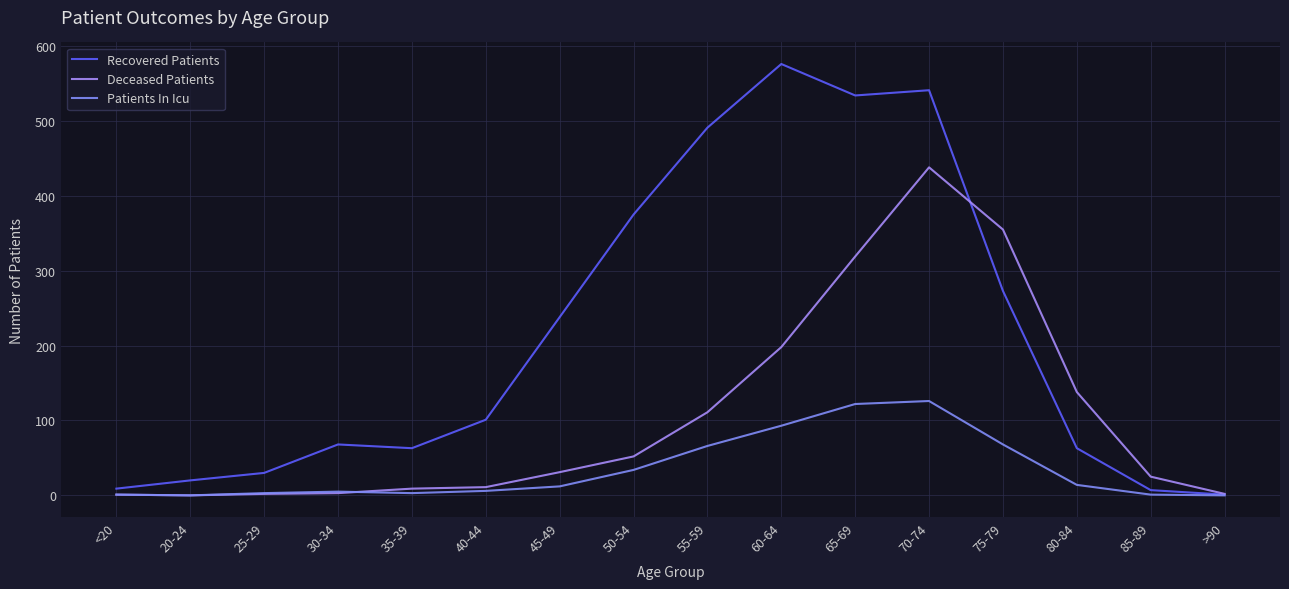

List the series in order of their peak value, lowest first.

Patients In Icu, Deceased Patients, Recovered Patients